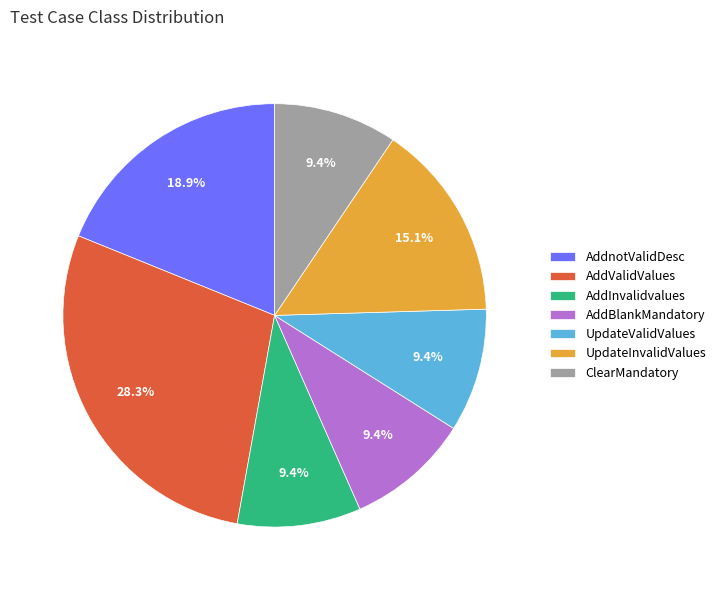

Which slice is the largest?

AddValidValues